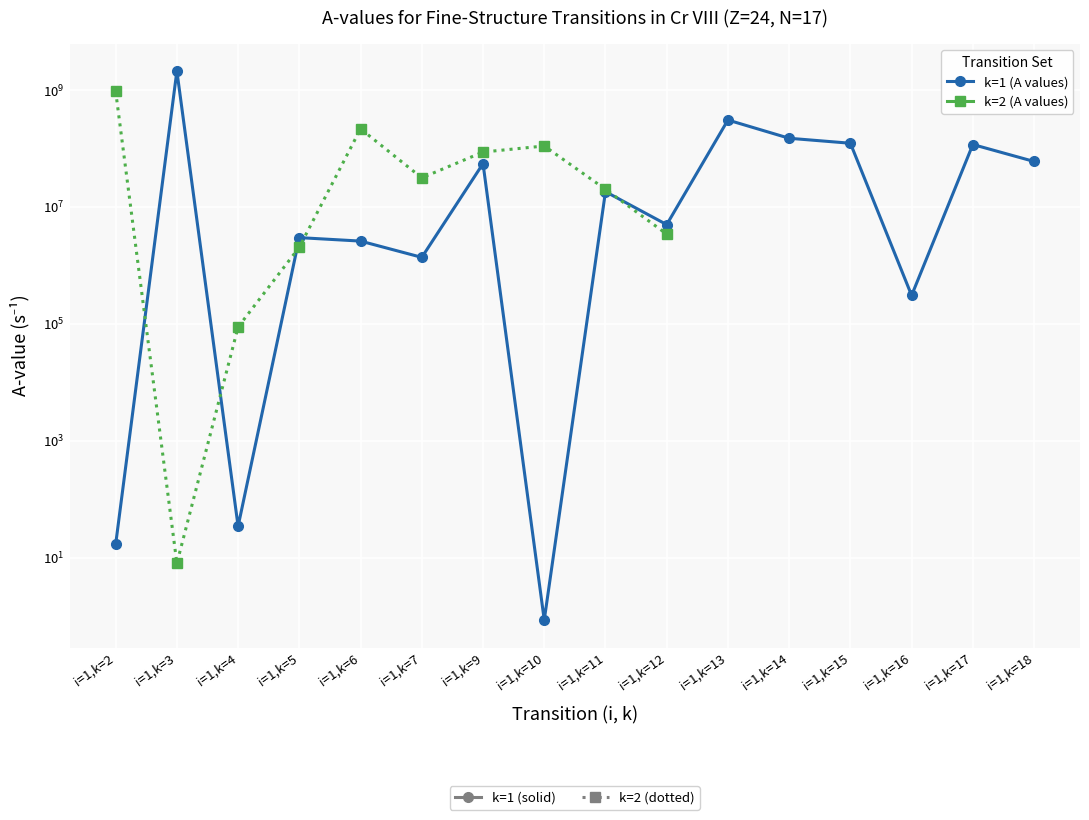

What is the sum of the k=2 (A values) values at i=1,k=2 and i=1,k=10?

1063300000.0